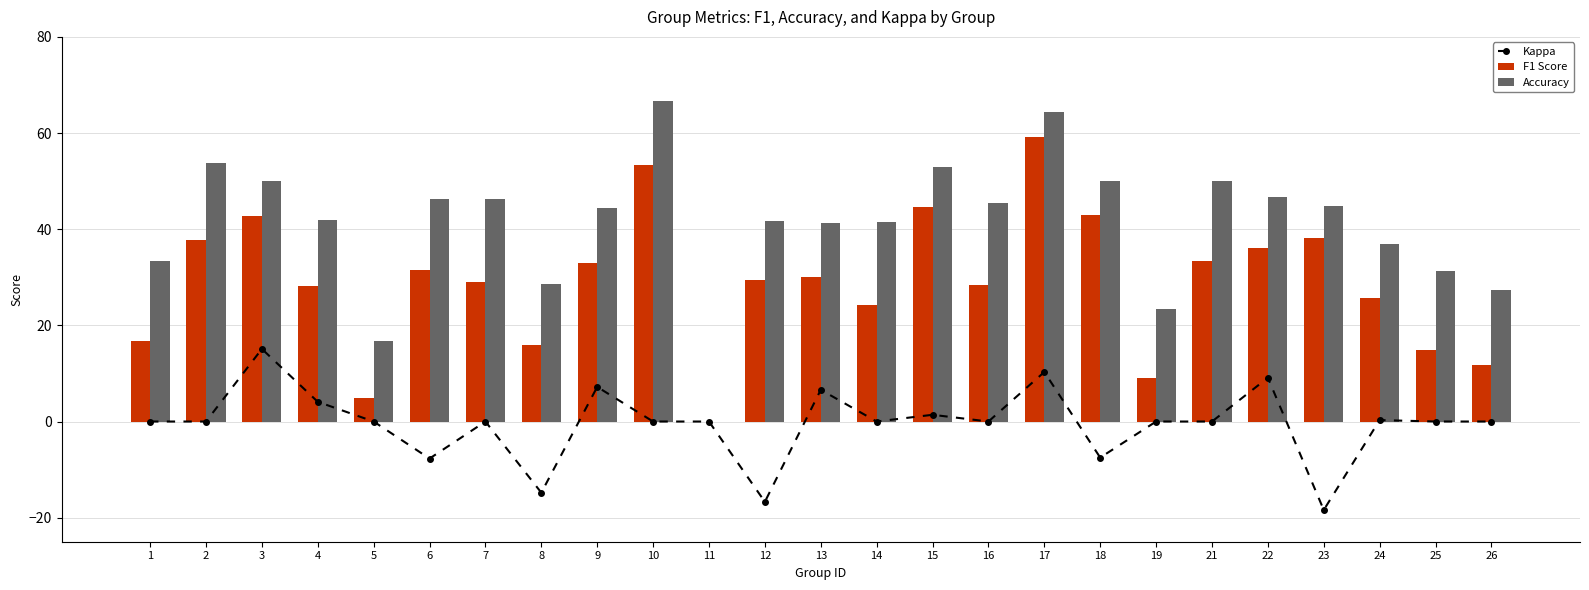

Between 15 and 25, which is larger?

15